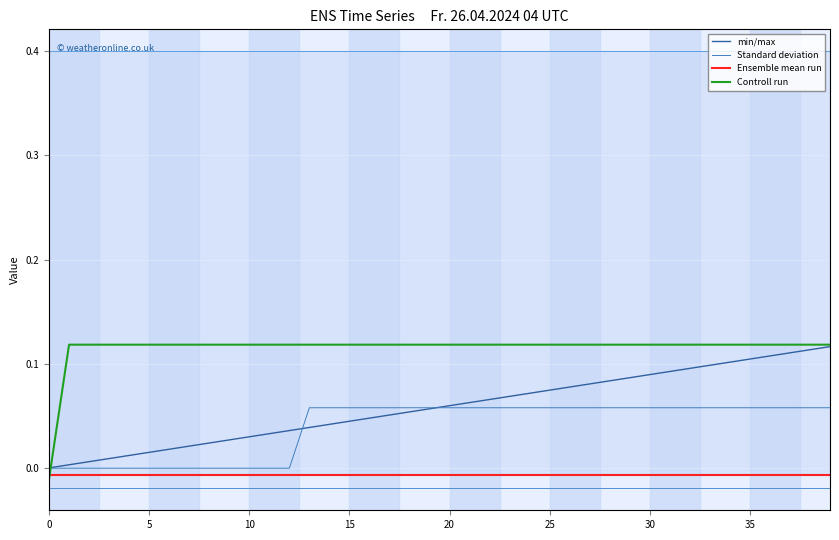

What is the label of the 30th point from the right?

10